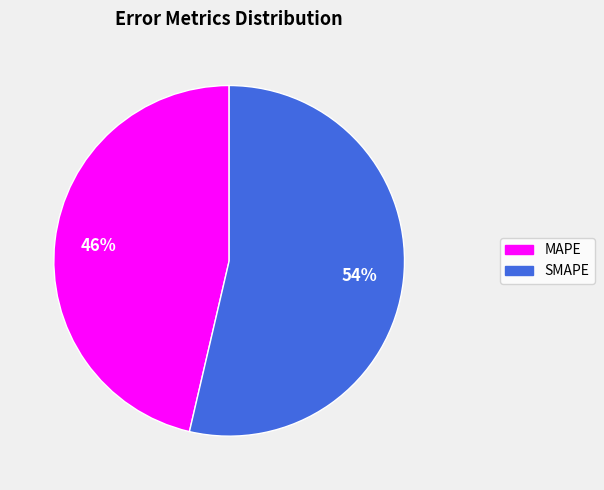

How many slices are in this pie chart?

2